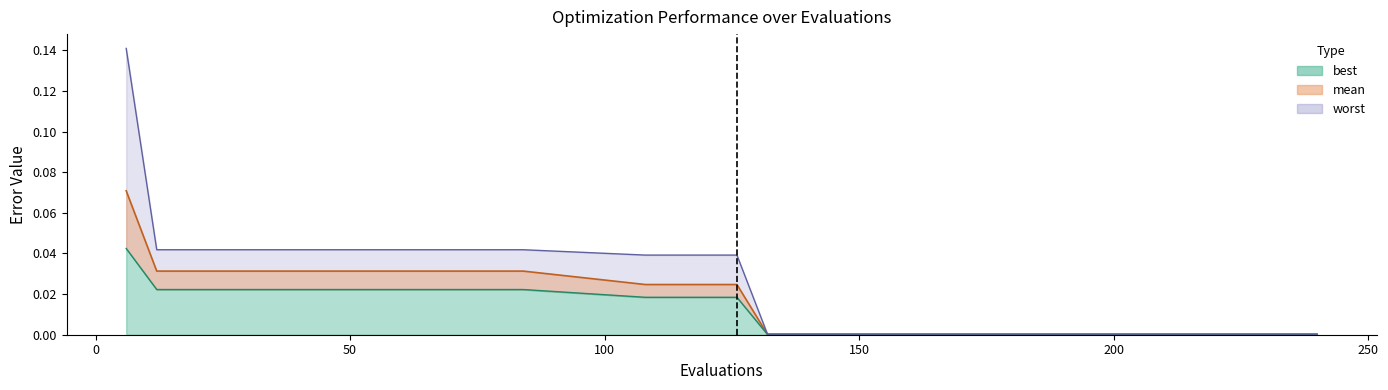

Reading right to left, what are all the values shown in this chart?

mean: 0.0	0.0	0.0	0.0	0.0	0.0	0.0	0.0	0.0	0.0	0.0	0.0	0.0	0.0	0.0	0.0	0.0	0.0	0.0	0.0	0.0	0.0	0.0	0.0	0.1
best: 0.0	0.0	0.0	0.0	0.0	0.0	0.0	0.0	0.0	0.0	0.0	0.0	0.0	0.0	0.0	0.0	0.0	0.0	0.0	0.0	0.0	0.0	0.0	0.0	0.0
worst: 0.0	0.0	0.0	0.0	0.0	0.0	0.0	0.0	0.0	0.0	0.0	0.0	0.0	0.0	0.0	0.0	0.0	0.0	0.0	0.0	0.0	0.0	0.0	0.0	0.1